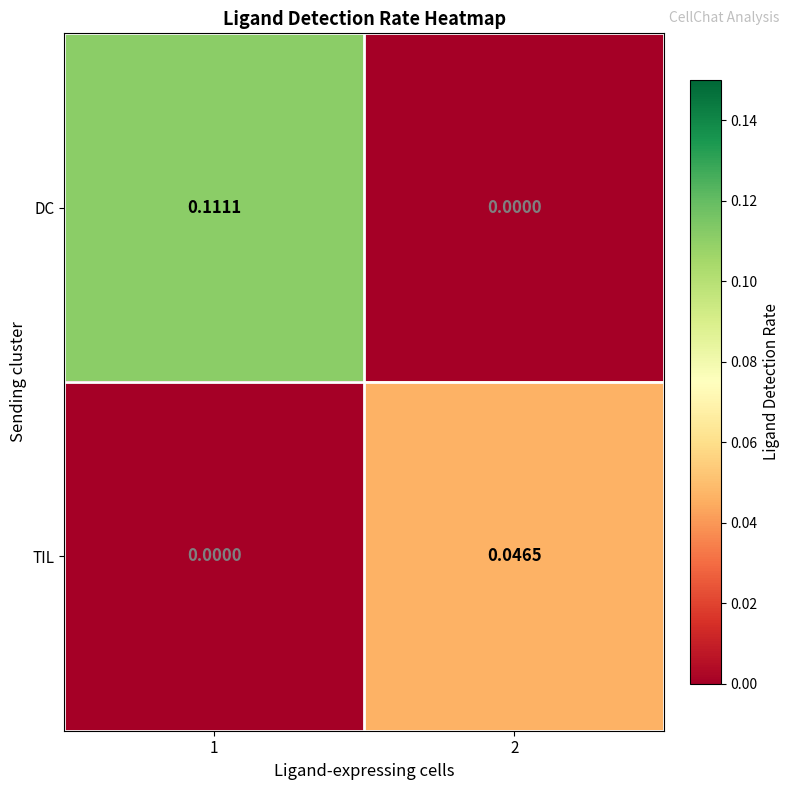

Rank the series by their average value, from highest to lowest.

DC, TIL